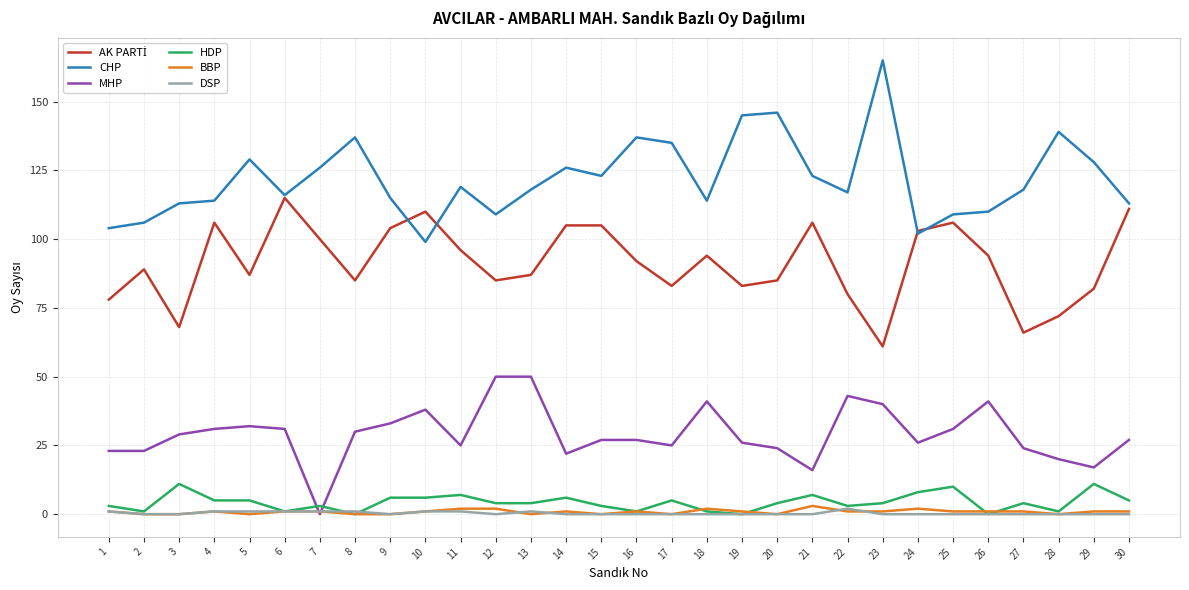

Between 8 and 26, which series saw the biggest shift?

CHP